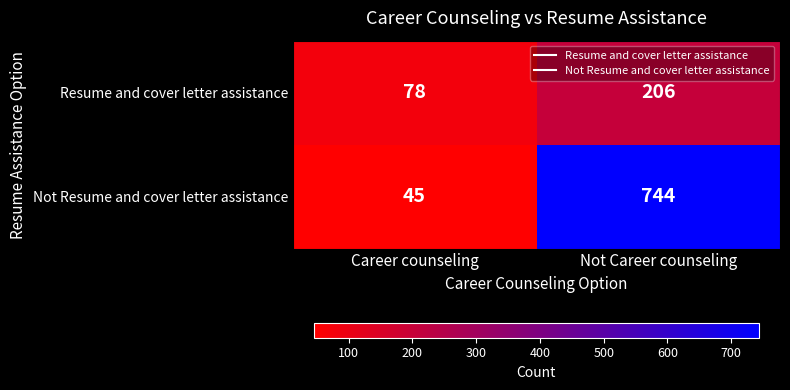

True or false: Not Resume and cover letter assistance has a value of 45 at Career counseling.

True